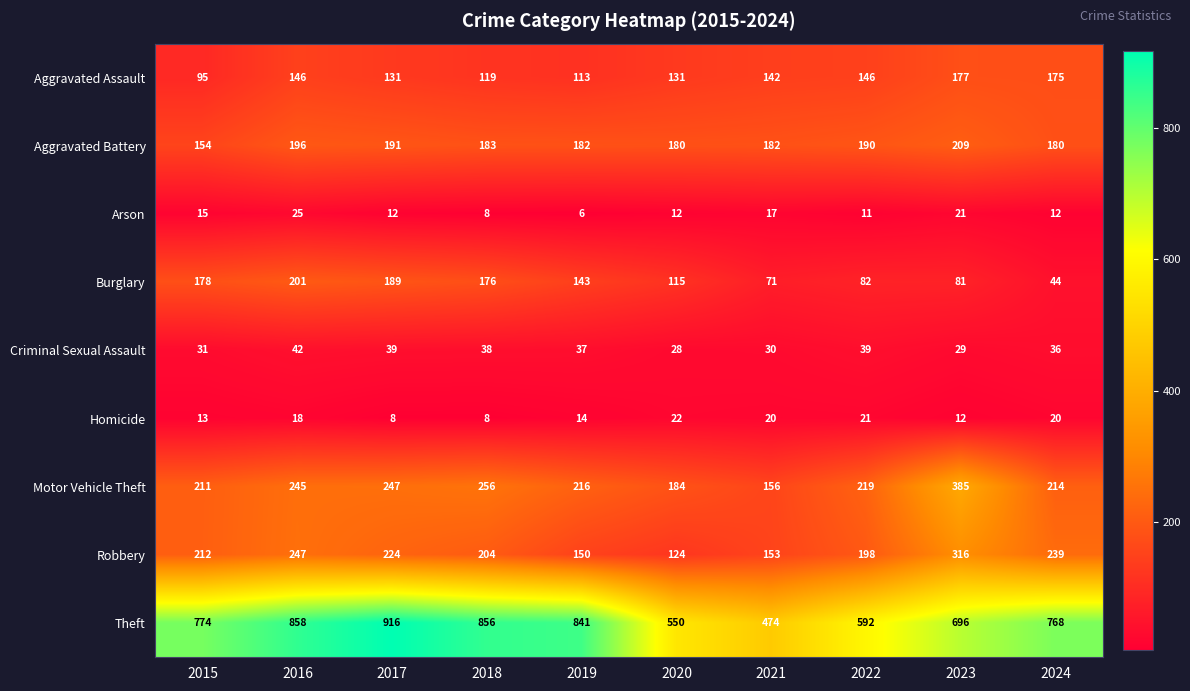

What is the total value across all series at 2015?

1683